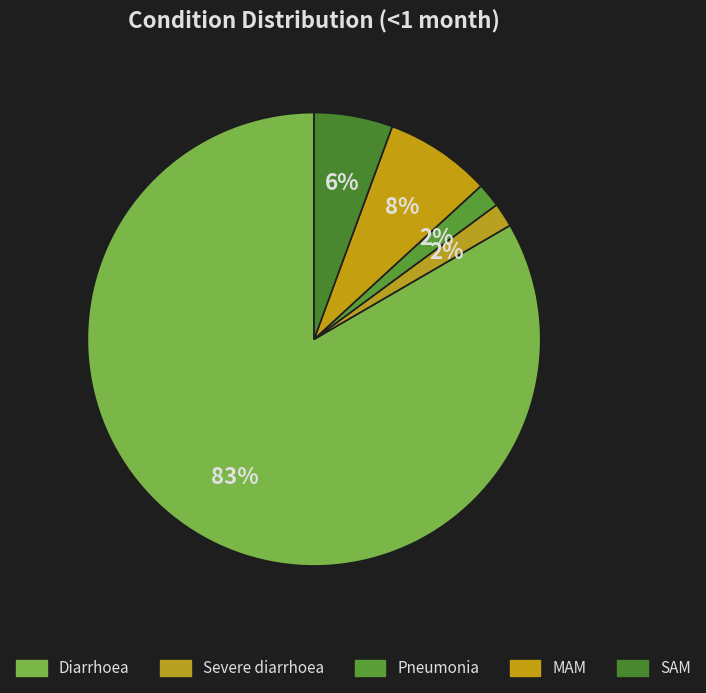

To the nearest percent, what is the combined percentage of Severe diarrhoea and SAM?

7%